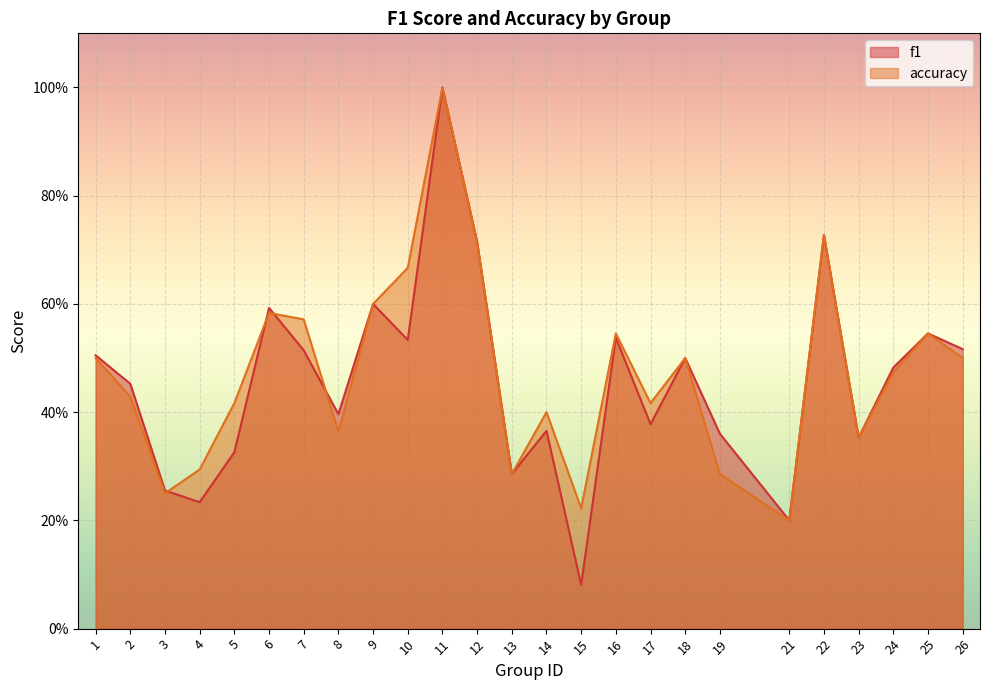

Count the number of categories in the chart.

25